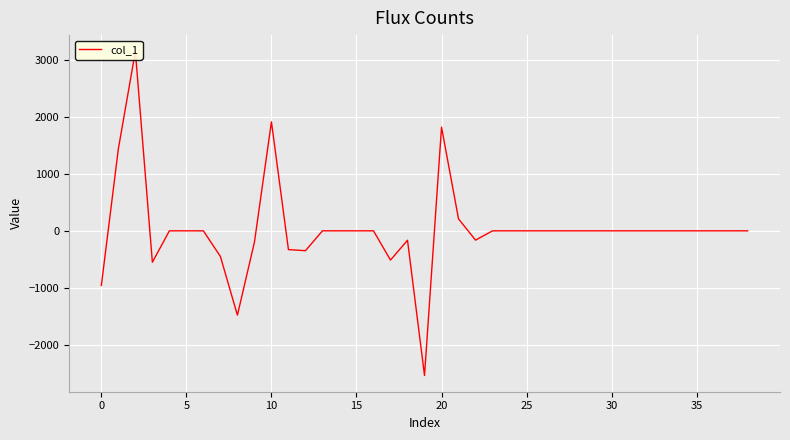

What is the smallest value displayed?

-2541.6